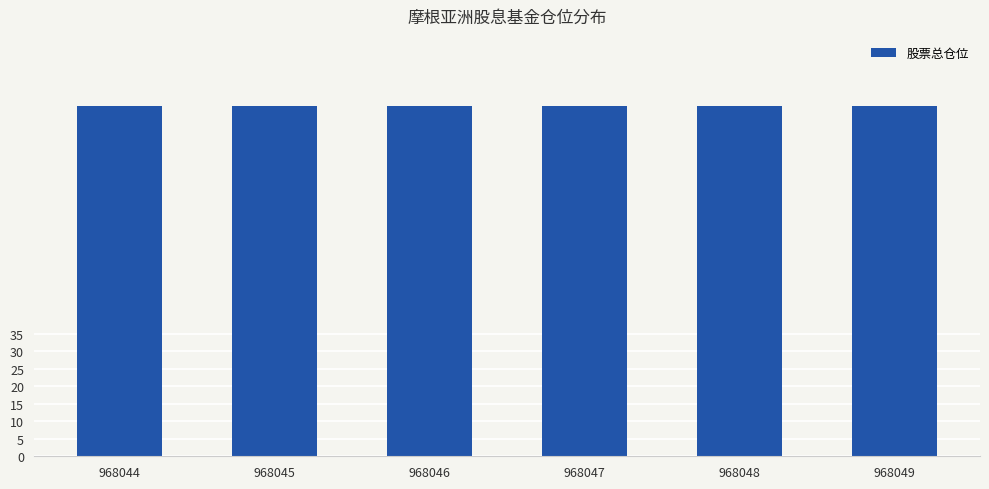

True or false: 仓位排名 has a value of 1.1 at 968048.

False